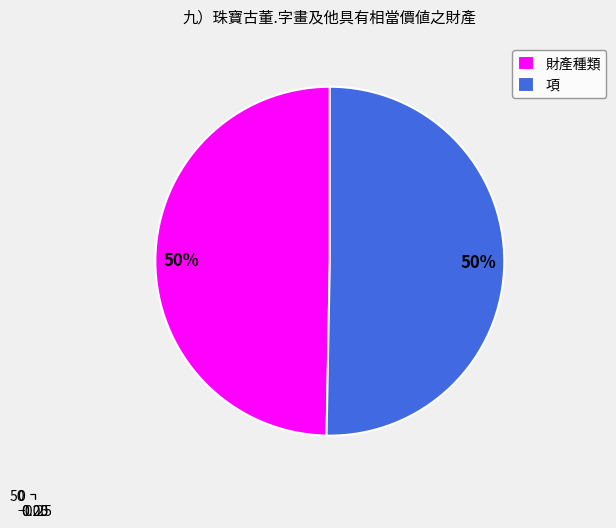

The 財產種類 slice represents 58% of the pie. True or false?

False